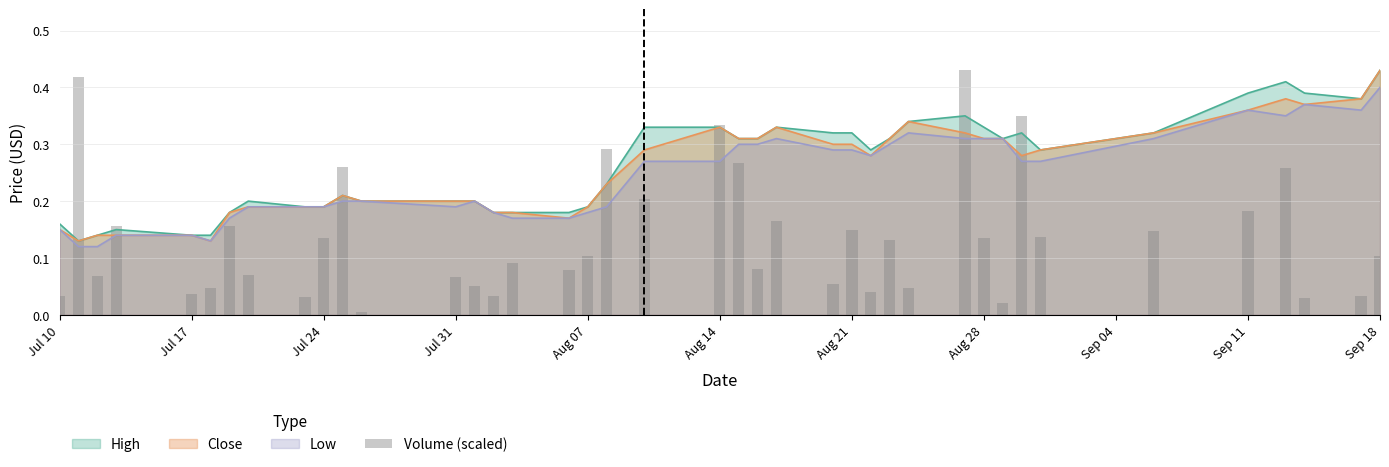

Is it true that High equals 0.1 at Sep 11?

False